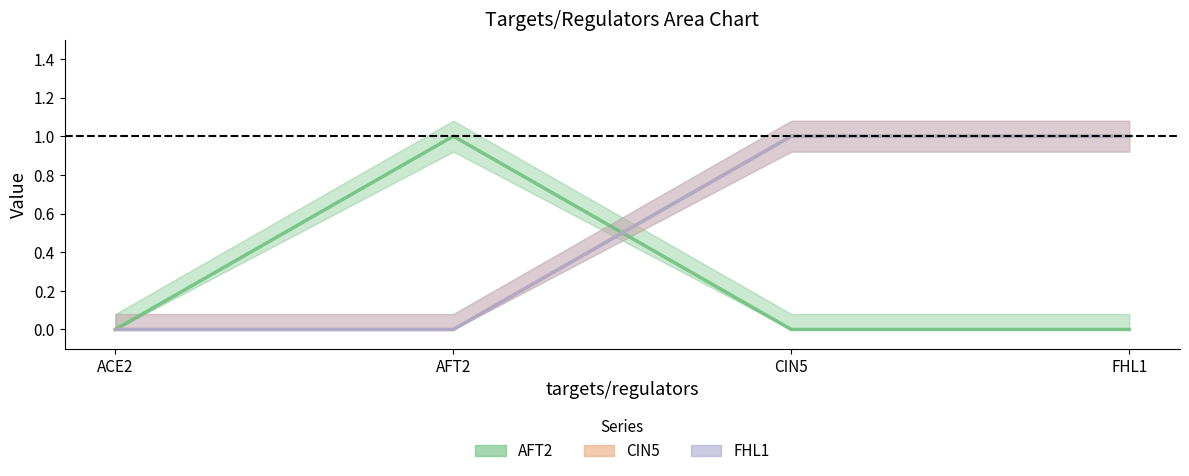

What is the difference between the FHL1 values at AFT2 and FHL1?

1